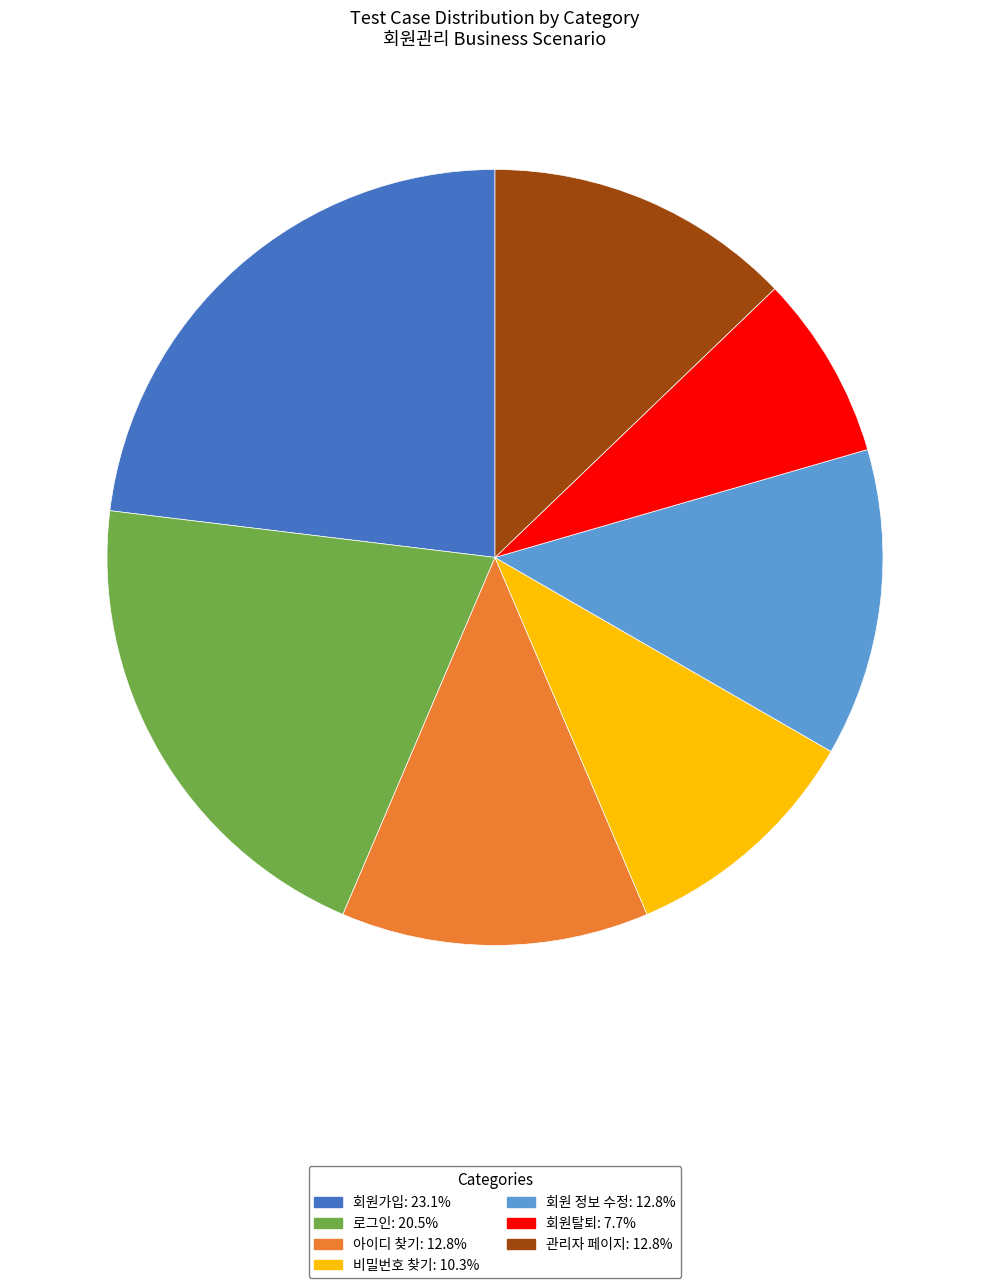

The 비밀번호 찾기 slice represents 10% of the pie. True or false?

True